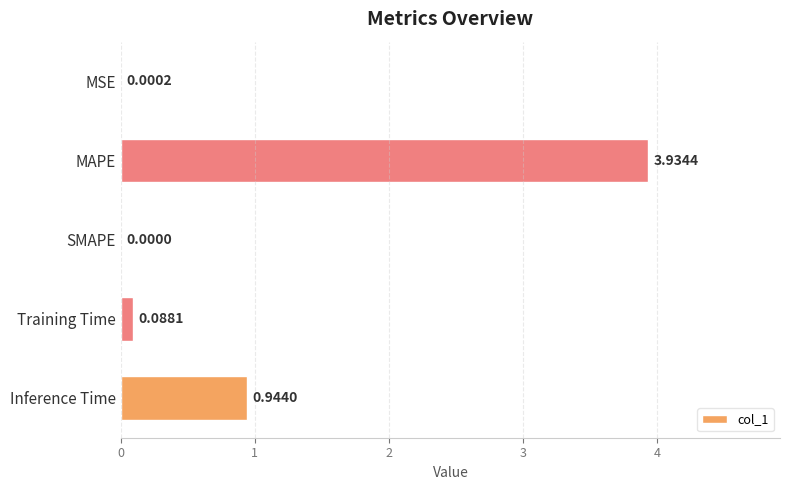

What is the sum of the values at MAPE and Training Time?

4.0